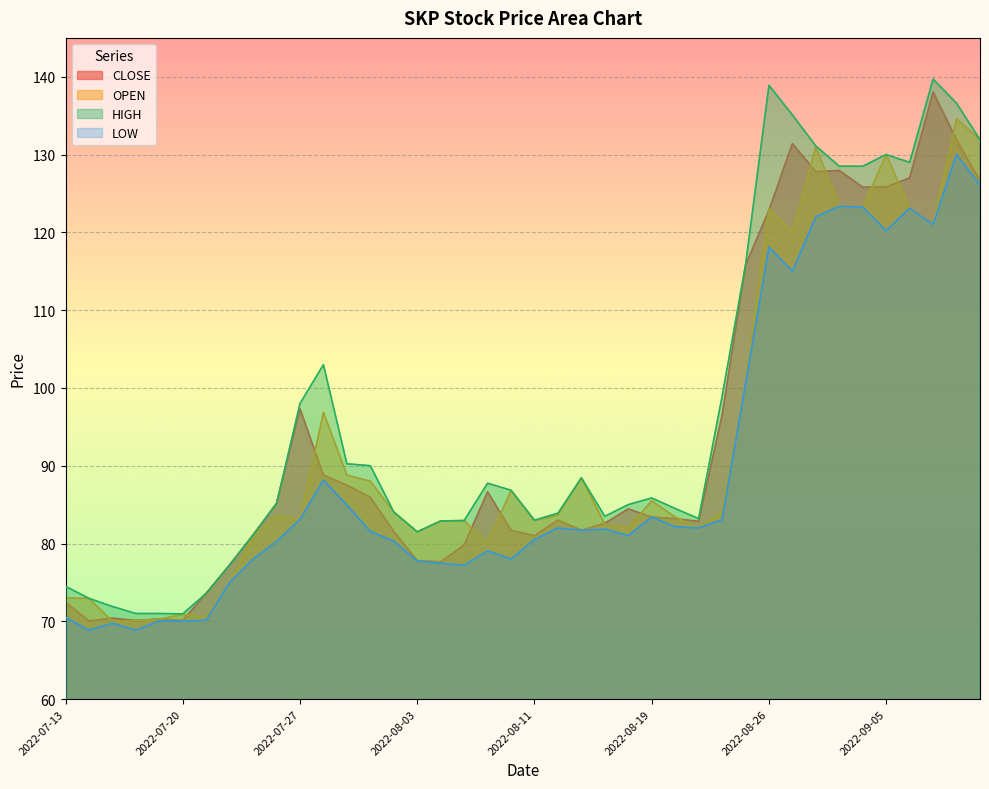

What is the difference between the OPEN values at 2022-08-05 and 2022-08-08?

3.0